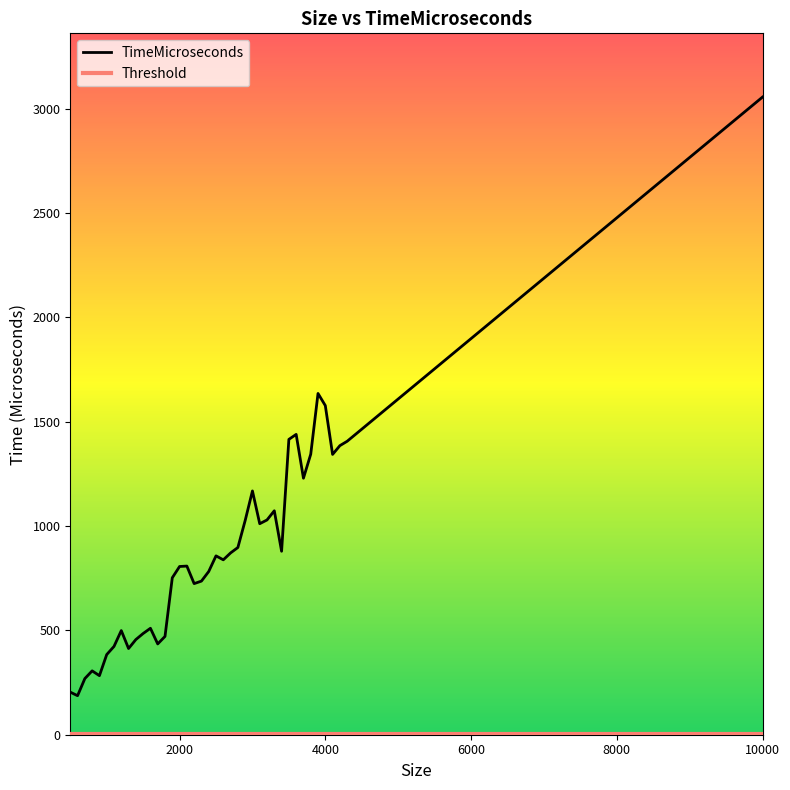

Which series has the widest spread of values?

TimeMicroseconds